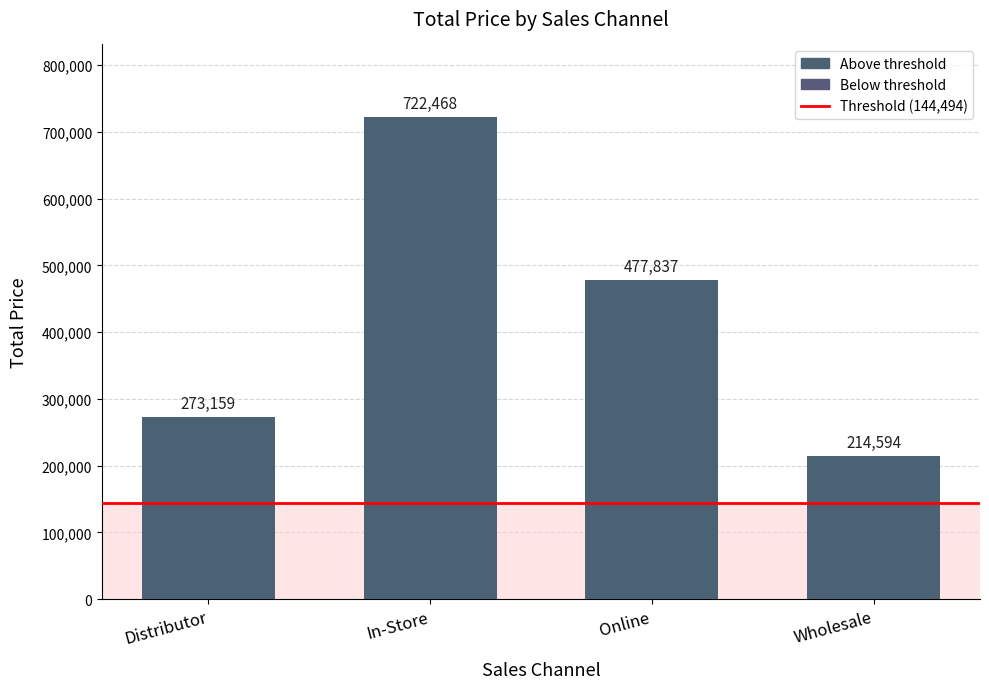

What is the maximum value shown in the chart?

722467.7